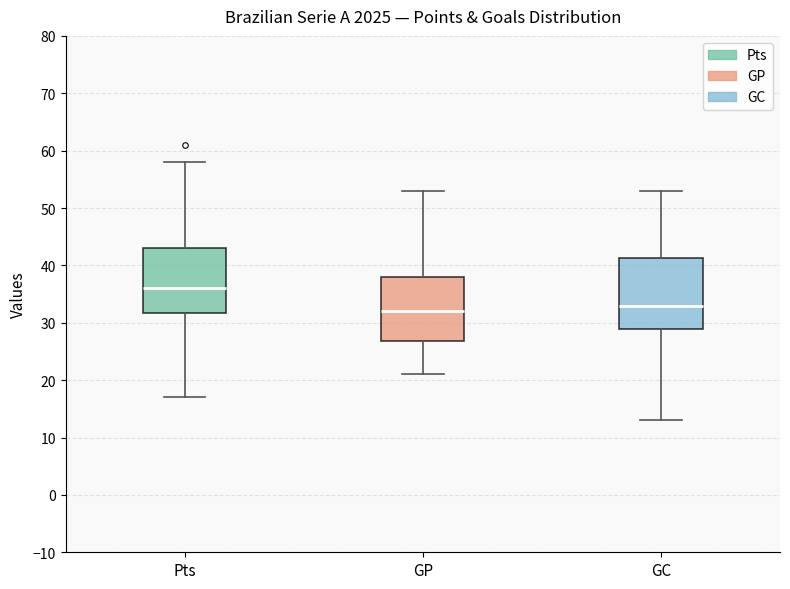

Which box's median line is the lowest?

GP